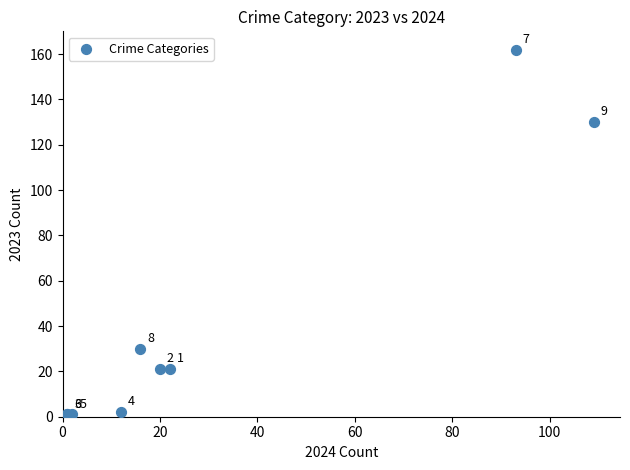

What Y value in the scatter plot is closest to 81?

130